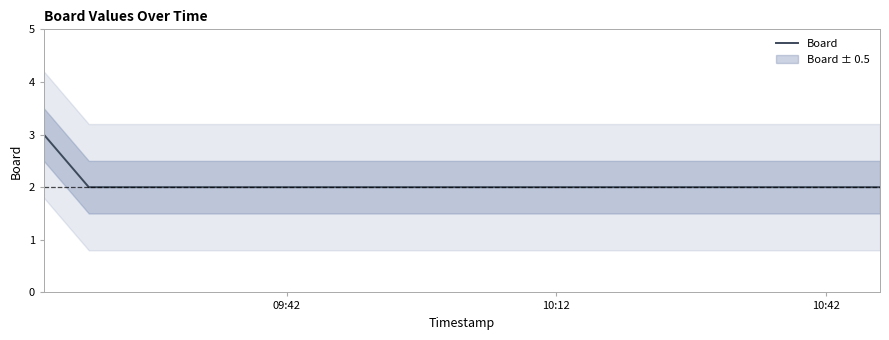

Which category has the lowest value across all series?

10:12